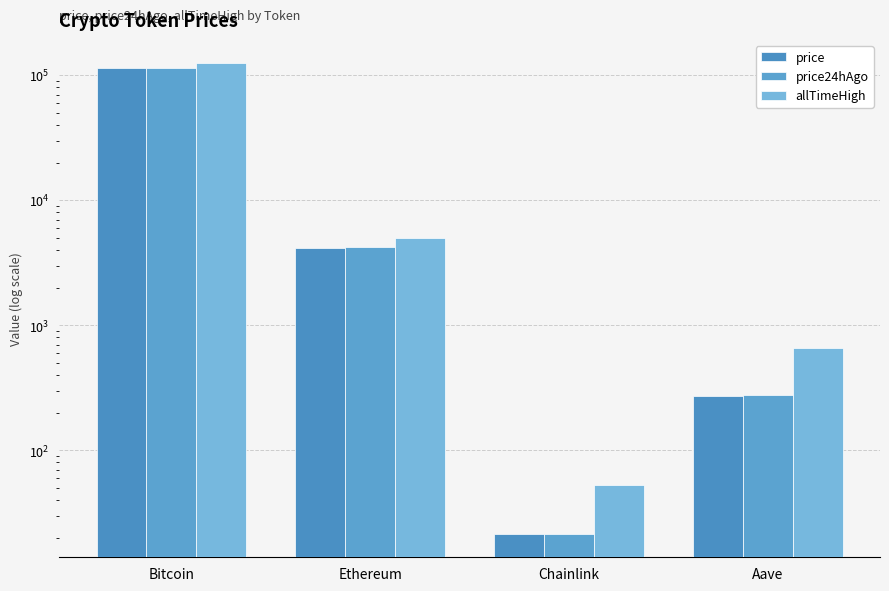

Reading left to right, what are all the values shown in this chart?

price: Bitcoin=114520.0	Ethereum=4167.4	Chainlink=21.5	Aave=273.6
price24hAgo: Bitcoin=114531.0	Ethereum=4199.6	Chainlink=21.6	Aave=276.0
allTimeHigh: Bitcoin=124128.0	Ethereum=4946.1	Chainlink=52.7	Aave=661.7